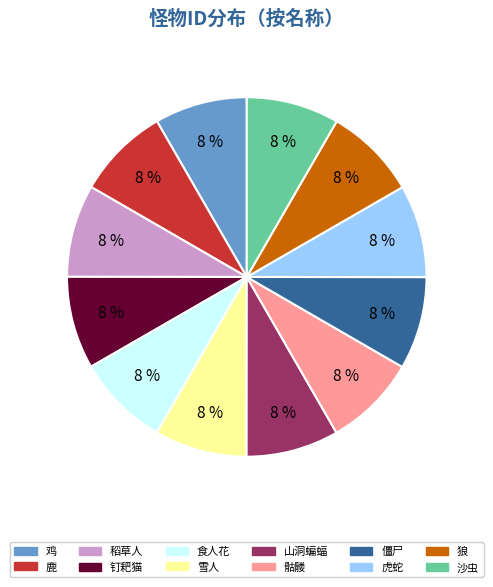

Do 鹿 and 钉耙猫 together represent more than half of the pie?

No